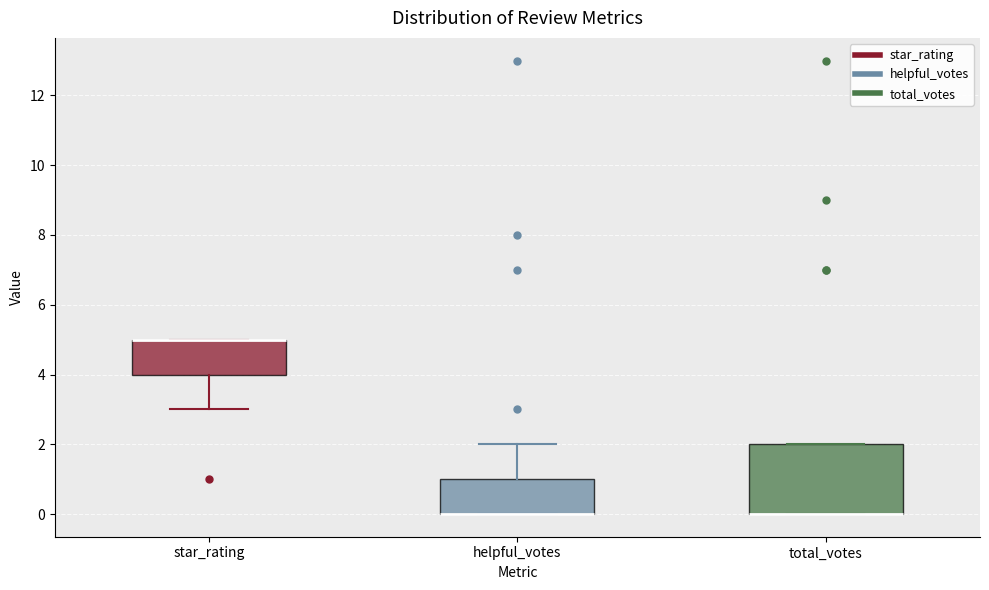

Which box is the tallest, from its lower edge to its upper edge?

total_votes